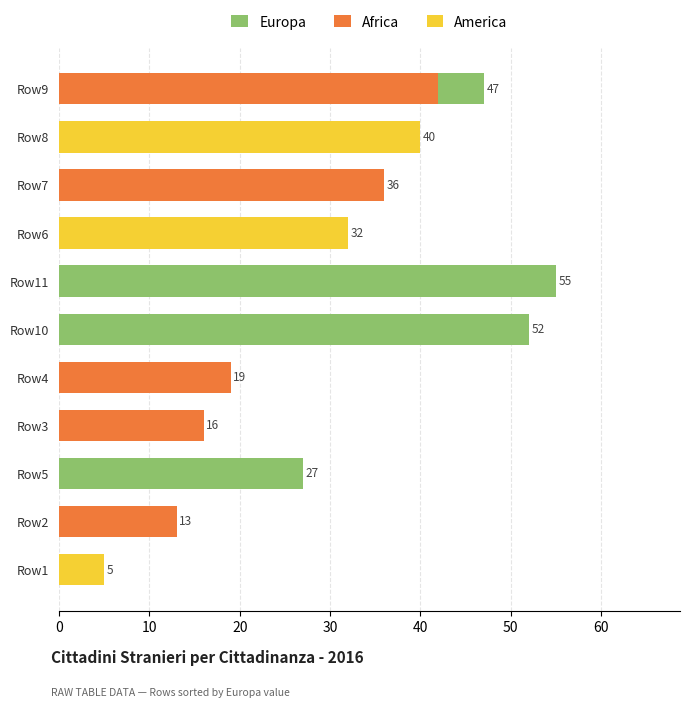

Which series has the largest total across all categories?

Europa